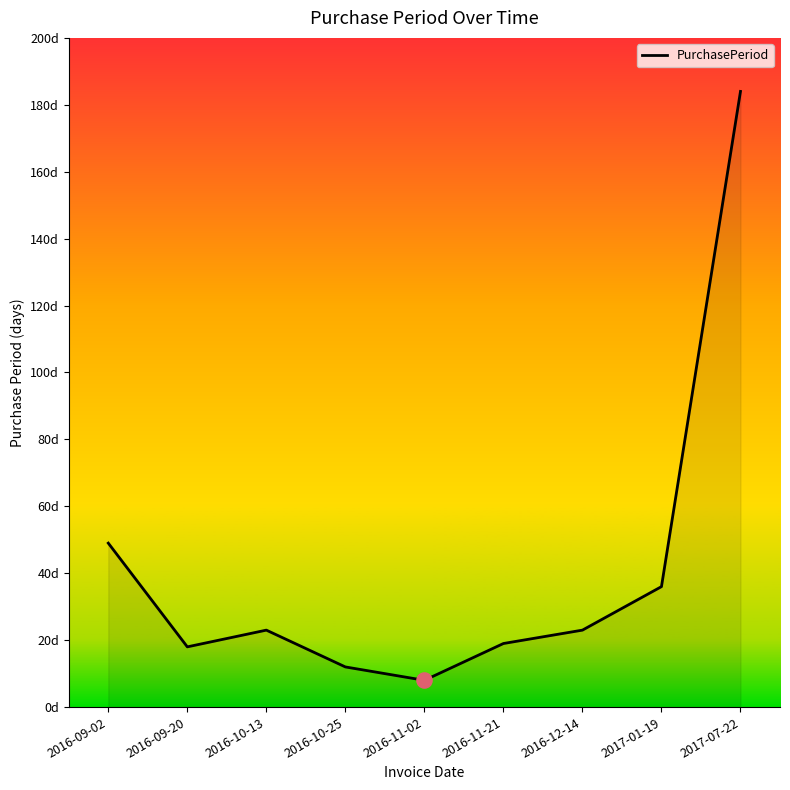

Which has a higher value, 2016-10-13 or 2016-11-02?

2016-10-13